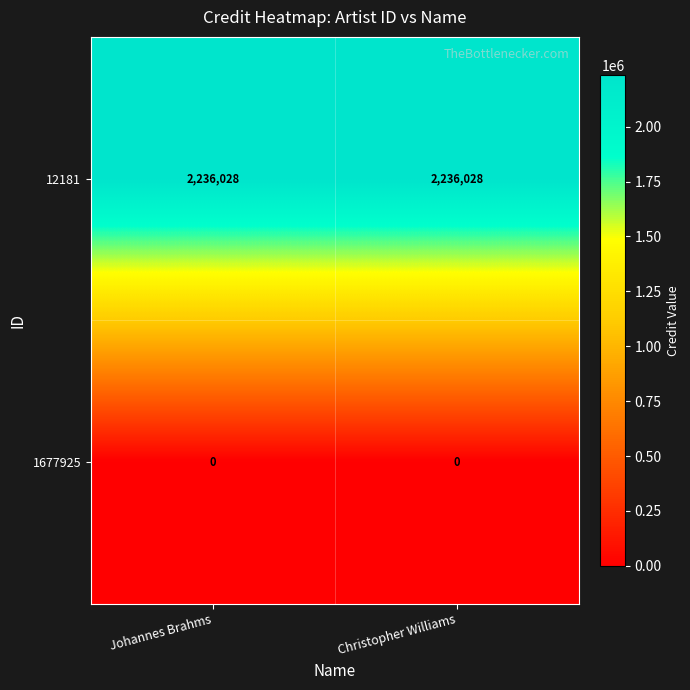

Reading left to right, extract all data points from this chart.

12181: Johannes Brahms=2236028	Christopher Williams=2236028
1677925: Johannes Brahms=0	Christopher Williams=0